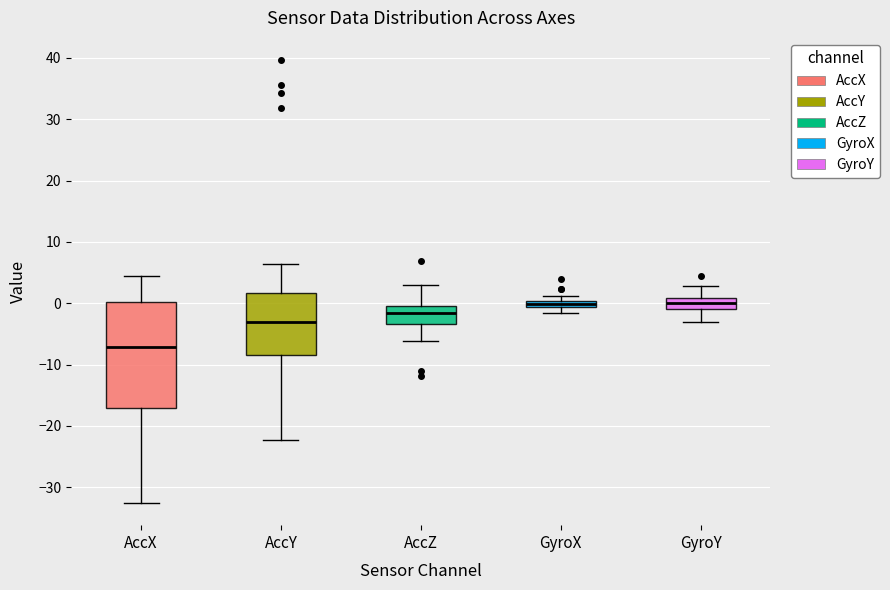

Where does the lower whisker of the box for AccY end on the y-axis? The values are not printed on the chart, so give them approximately, as read against the axis.

-22